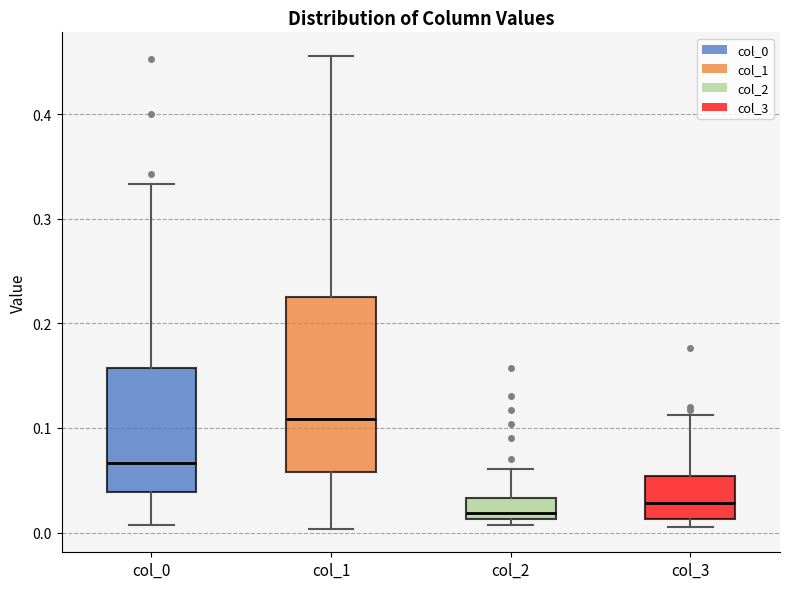

Where is the upper edge of the box for col_1 on the y-axis? The values are not printed on the chart, so give them approximately, as read against the axis.

0.23